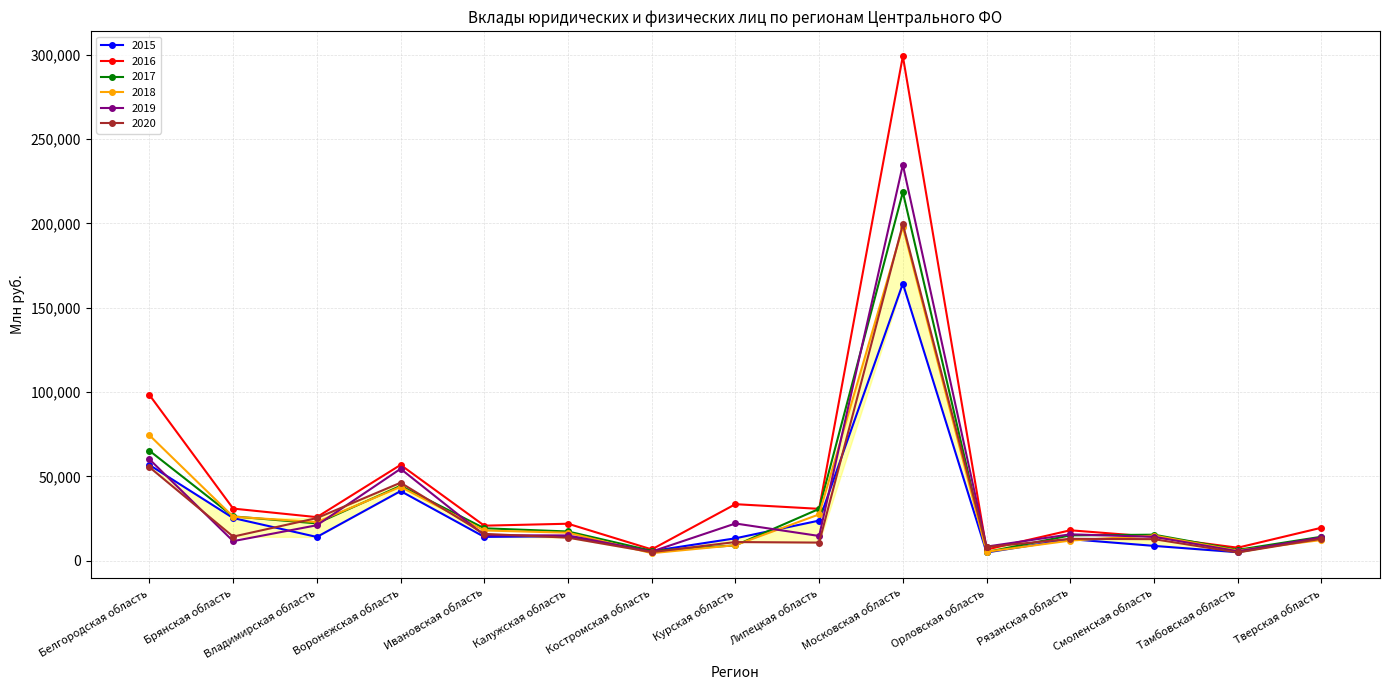

What is the value of the 2020 point at the 11th from the left?

8226